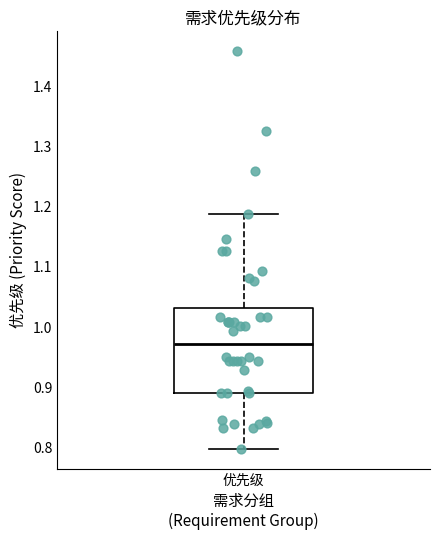

Read this box plot against the y-axis: the position of the median line, the range covered by the box, and the ends of both whiskers. The values are not printed on the chart, so give them approximately, as read against the axis.

median 0.97, box 0.89 to 1.03, whiskers 0.80 to 1.19